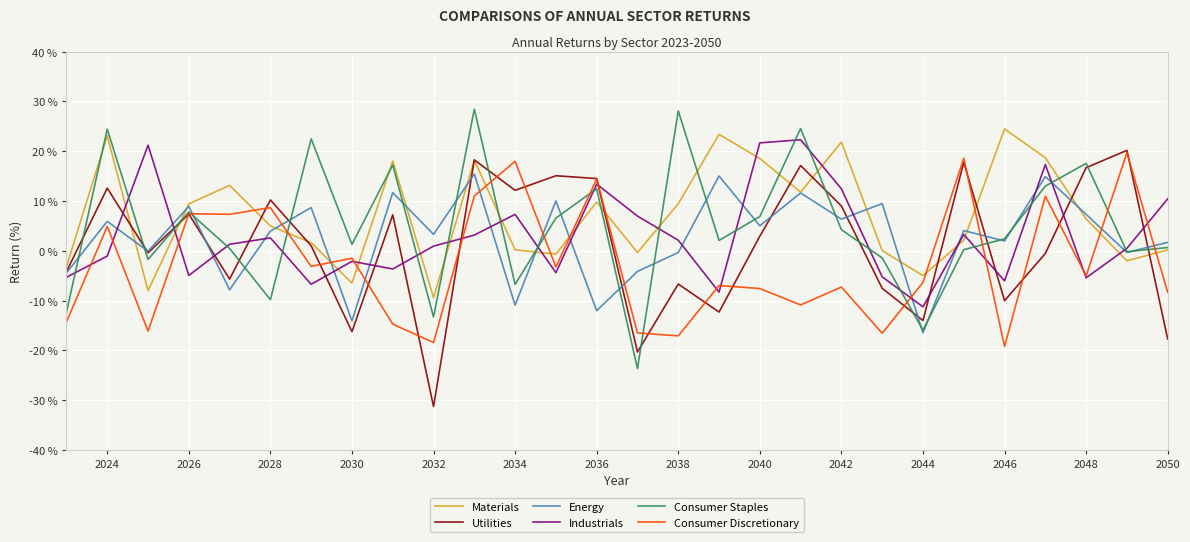

True or false: Materials and Consumer Discretionary intersect in this chart.

True